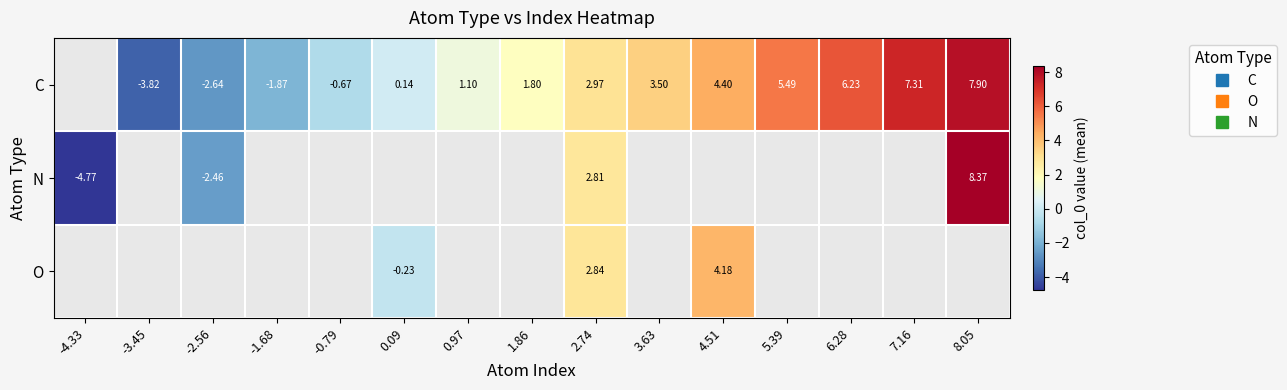

List the series in order of their overall mean, lowest first.

C, N, O